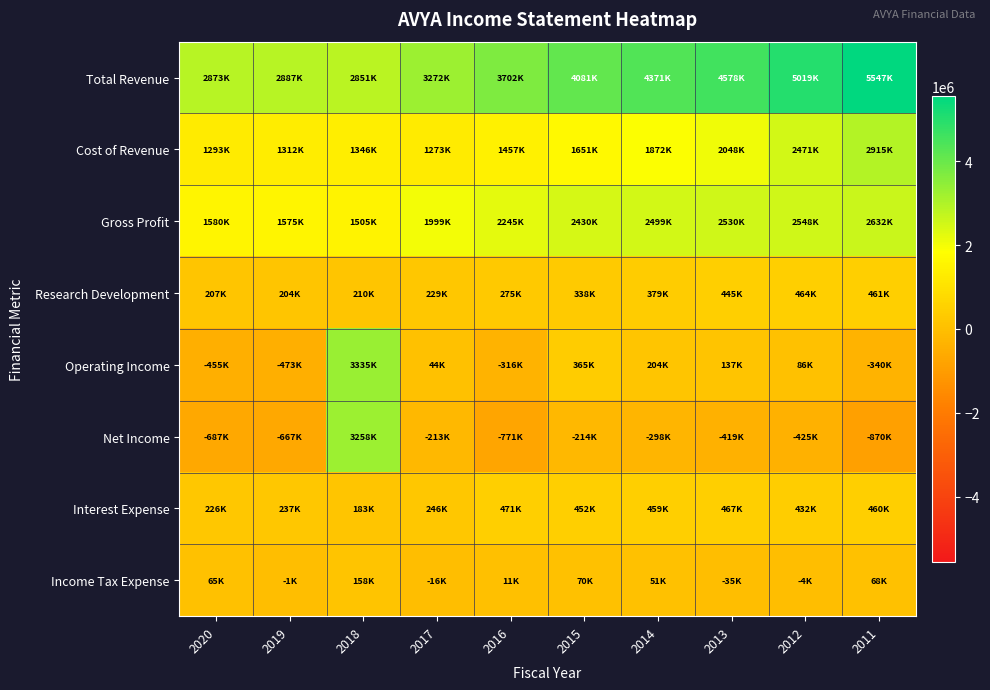

At which category does the chart reach its peak across all series?

2011